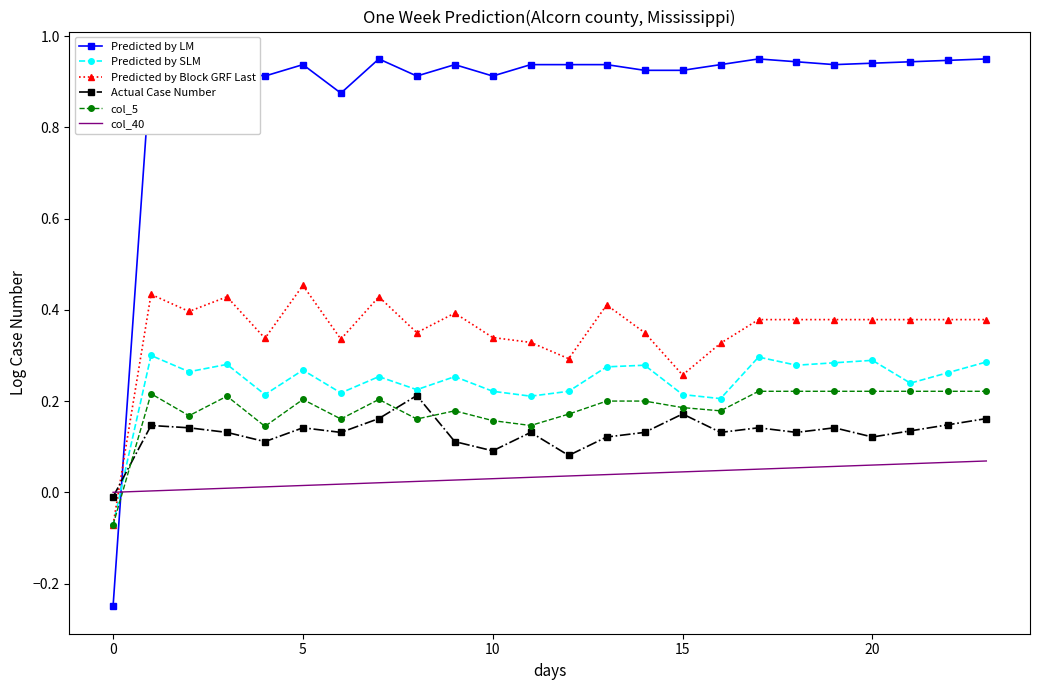

True or false: col_40 and Actual Case Number intersect in this chart.

True